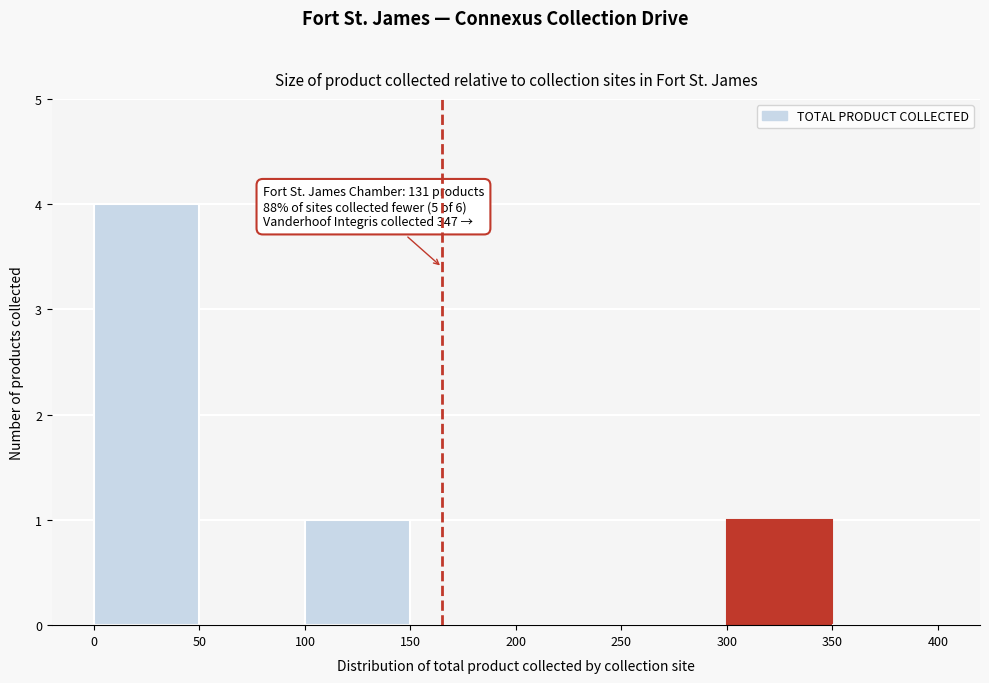

Over which range of the x-axis is the bar tallest?

0 to 50